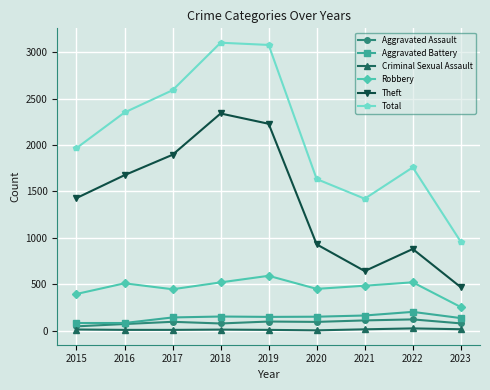

How many data points does each series have?

9